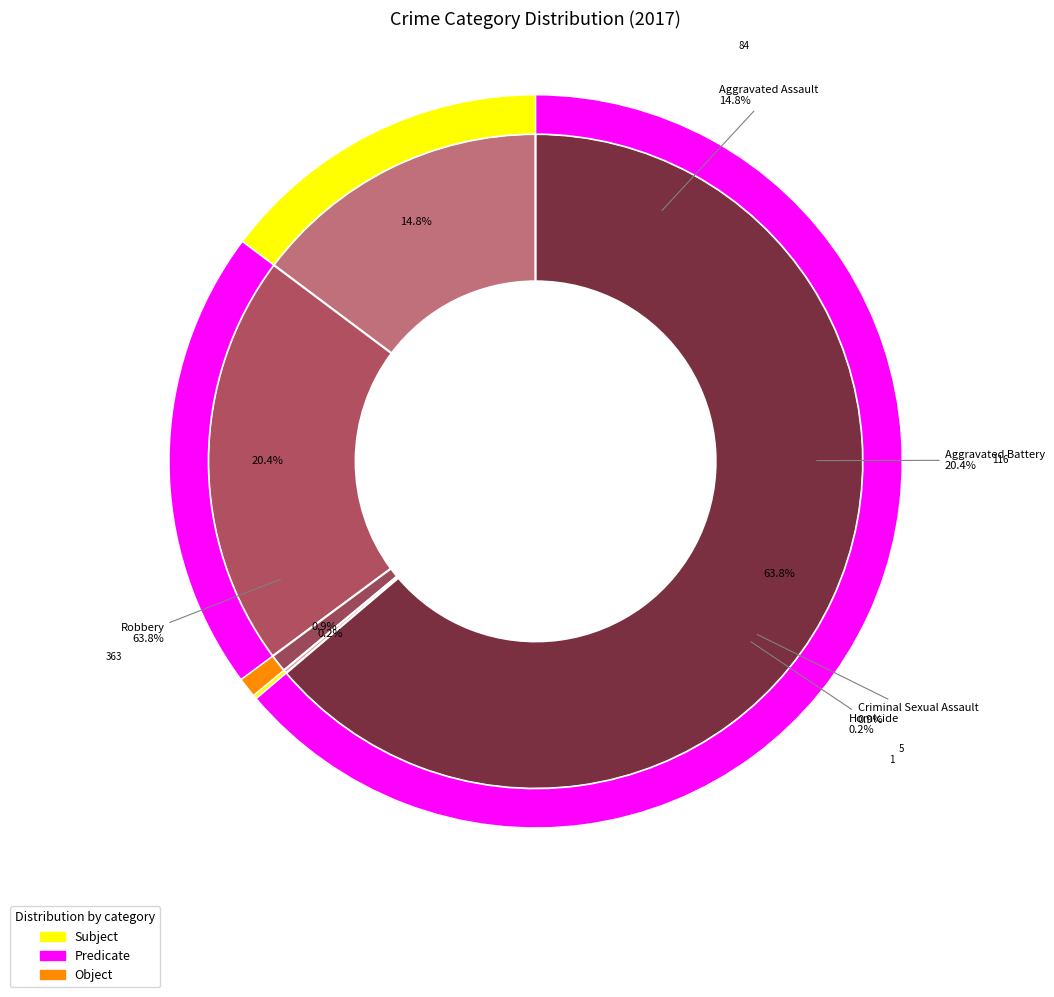

True or false: Aggravated Battery accounts for 20% of the total.

True